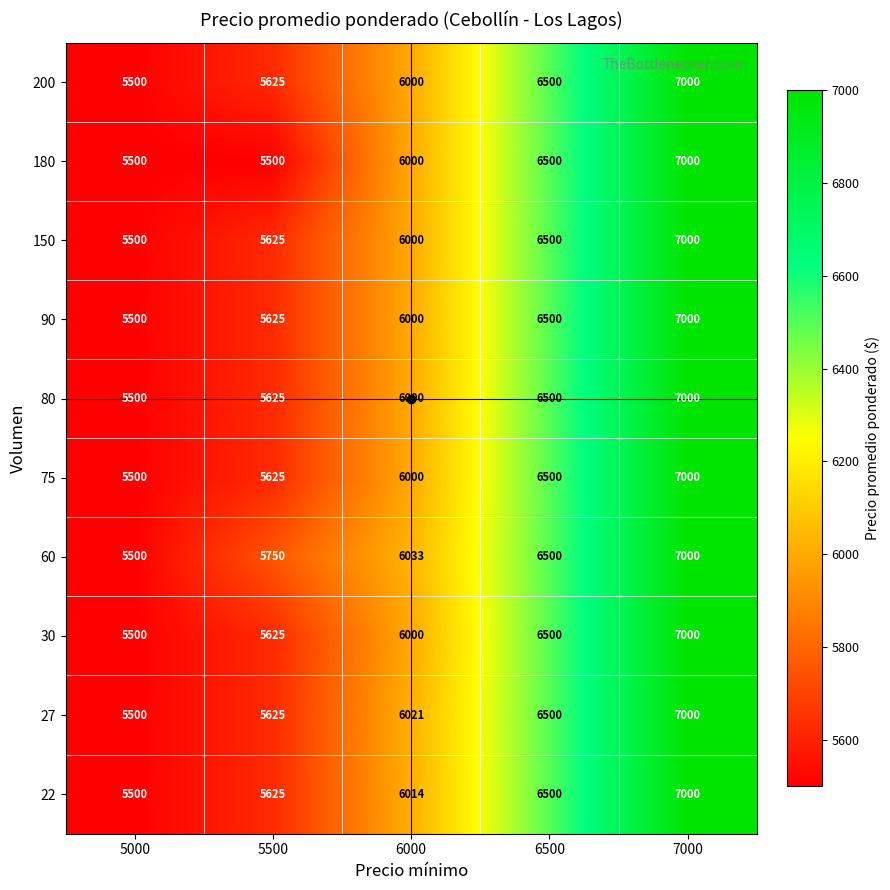

Which series changed the most between 5000 and 5500?

60